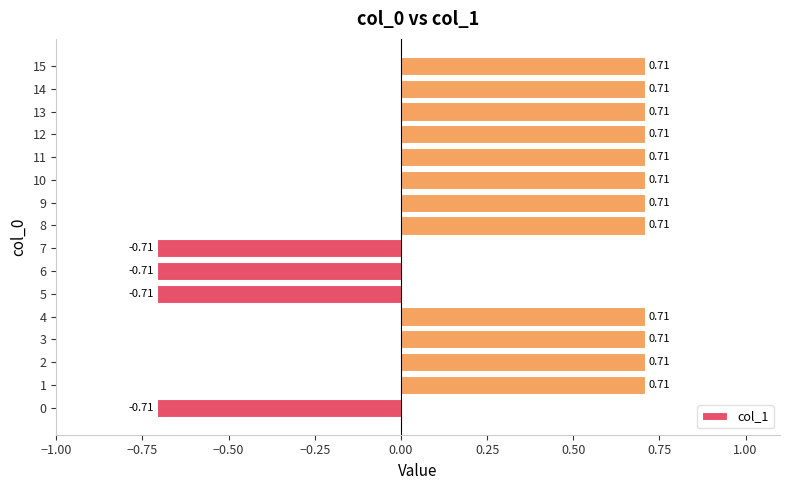

What is the difference between the maximum and second lowest values?

1.4